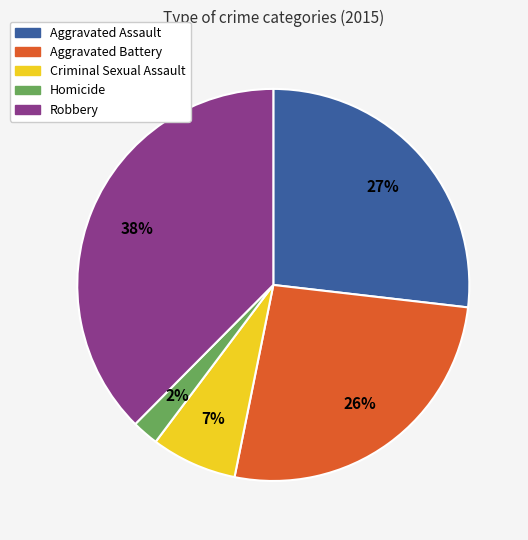

What is the largest slice in the pie chart?

Robbery